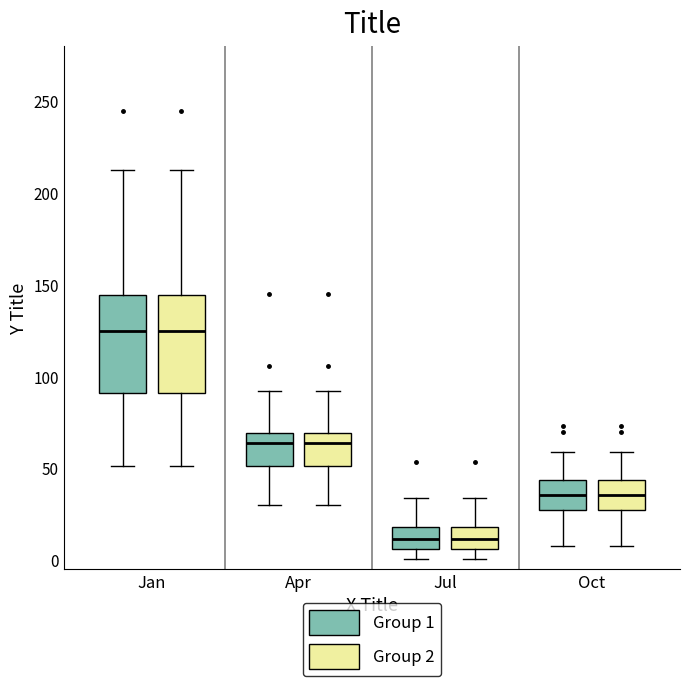

Where is the lower edge of the box for Oct (Group 2) on the y-axis? The values are not printed on the chart, so give them approximately, as read against the axis.

25